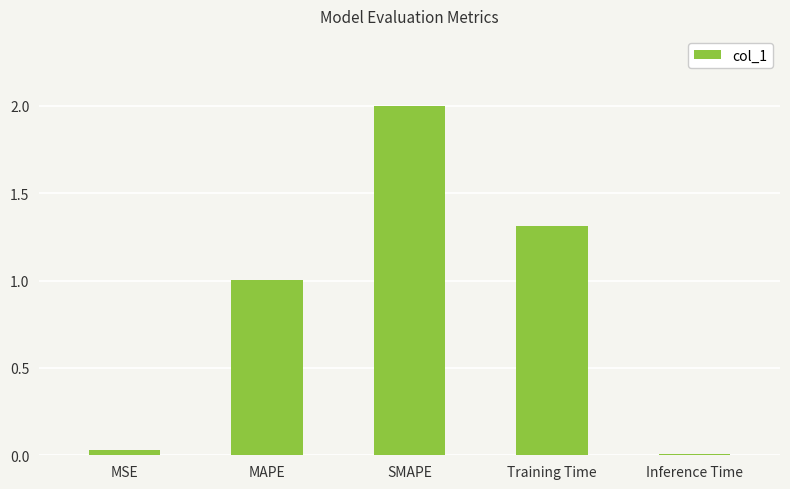

Which has a higher value, MSE or Training Time?

Training Time